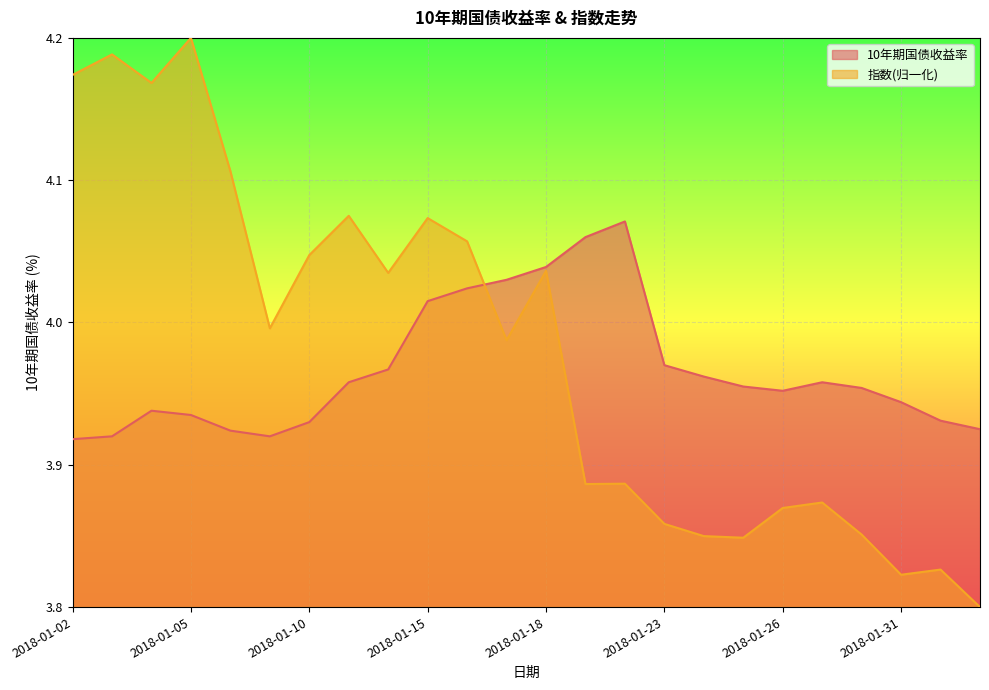

At 2018-01-31, list the series in order from smallest to largest.

指数(归一化), 10年期国债收益率